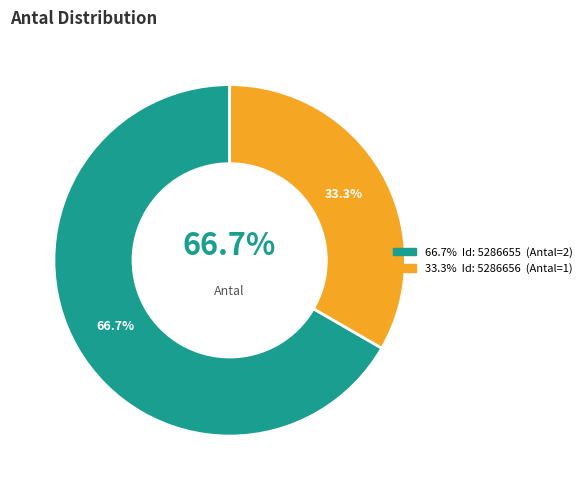

Count the number of slices in the pie.

2